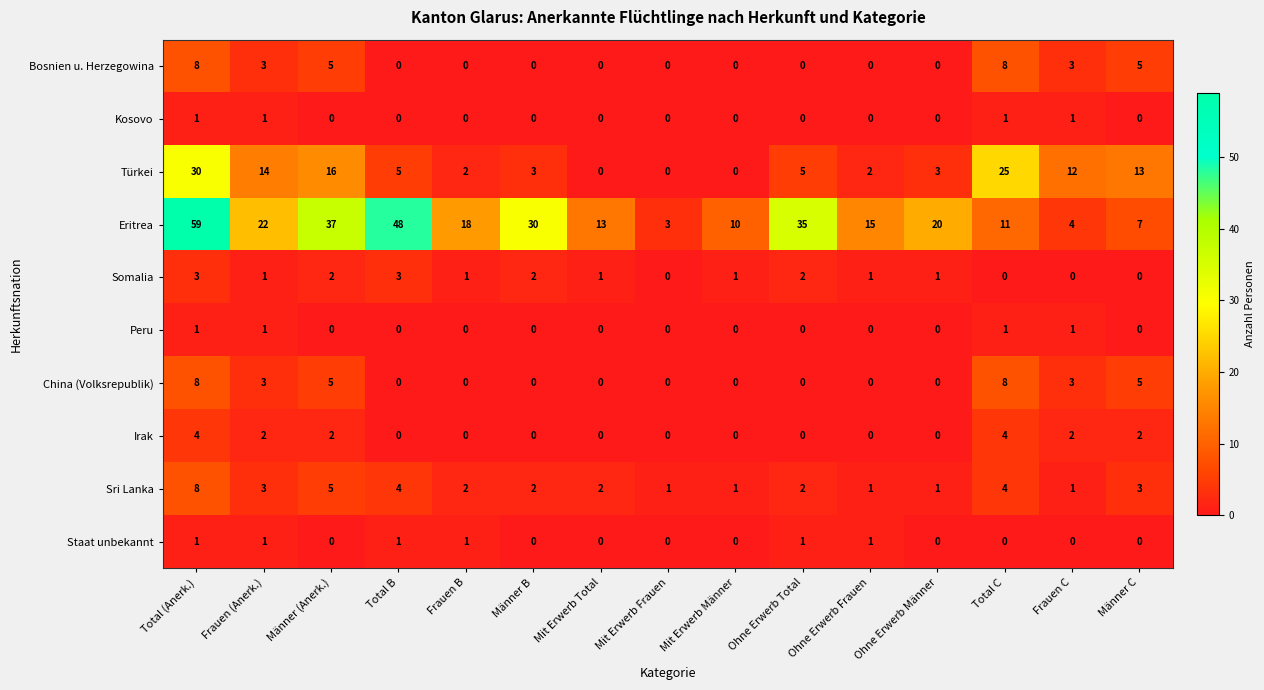

At which category is the sum across all series the highest?

Total (Anerk.)